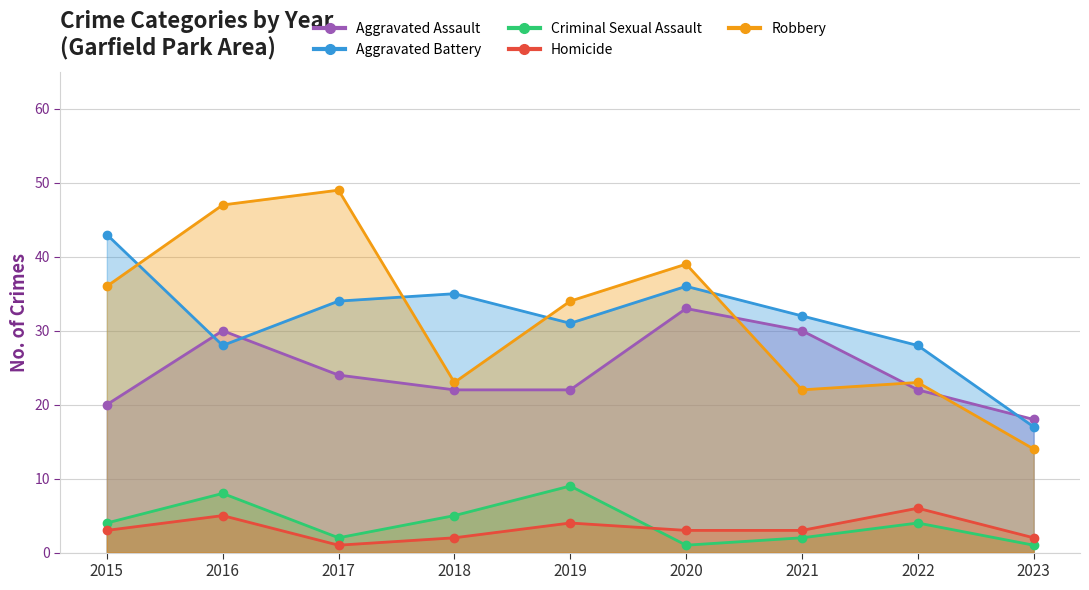

List the series in order of their peak value, highest first.

Robbery, Aggravated Battery, Aggravated Assault, Criminal Sexual Assault, Homicide